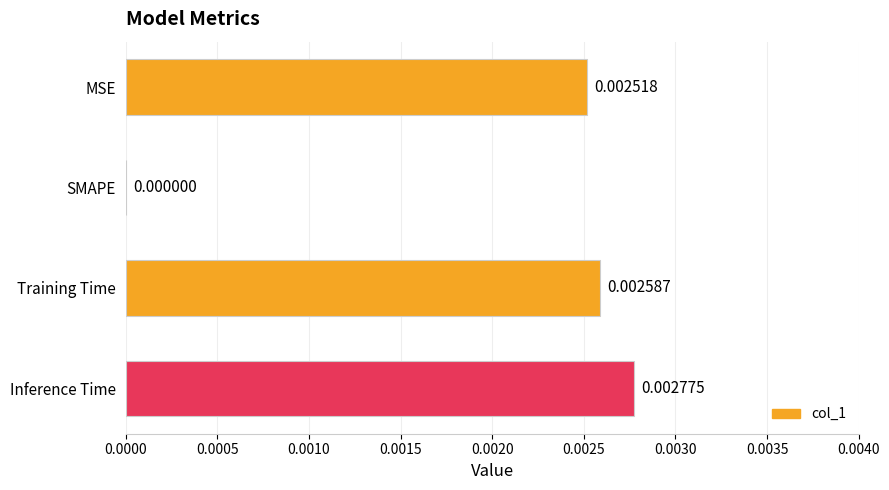

Where is the data nearest to the value 0?

SMAPE